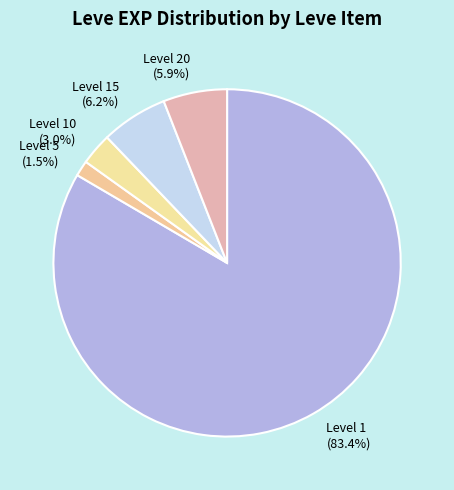

Do Level 15 and Level 20 together represent more than half of the pie?

No